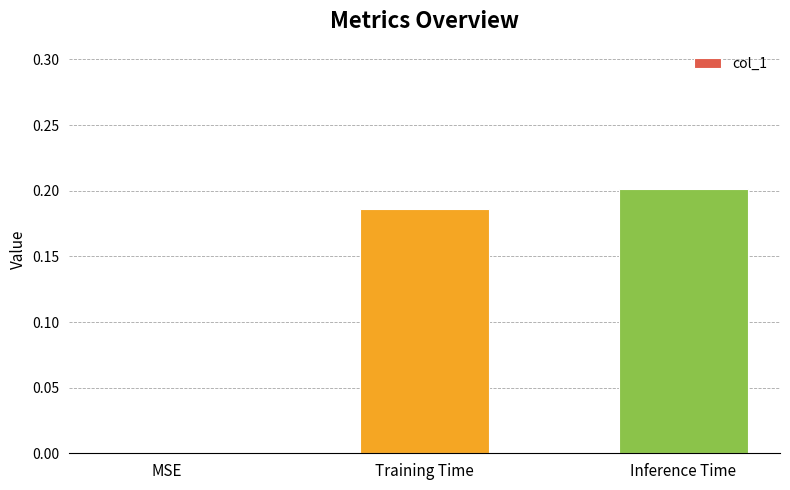

What is the sum of all values?

0.4